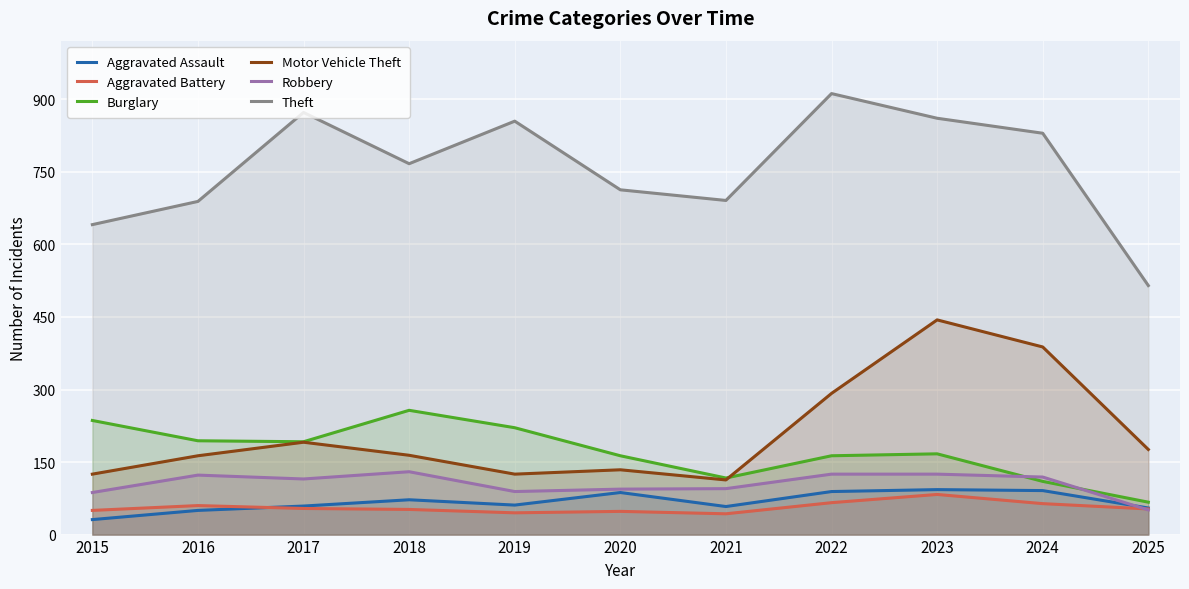

In Burglary, how many points are higher than both neighbors (excluding endpoints)?

2